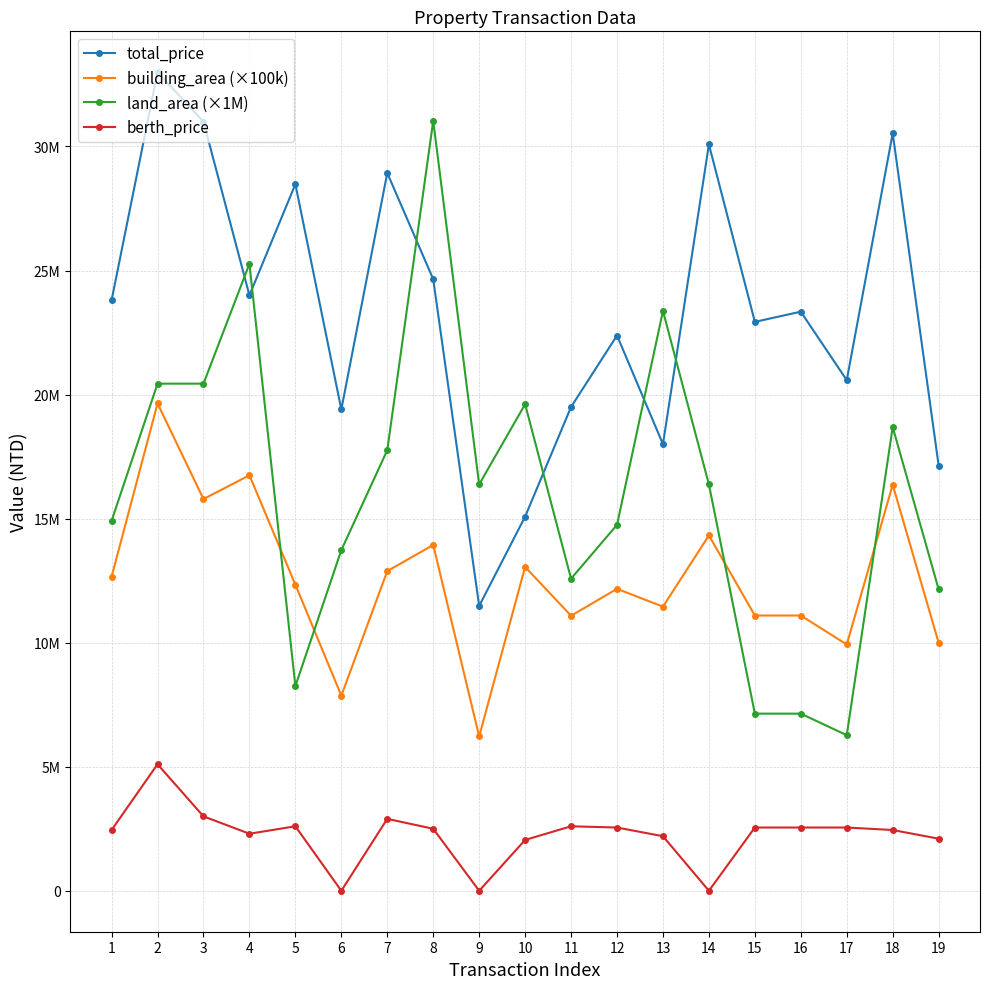

What are all the series names shown in the legend?

total_price, building_area (×100k), land_area (×1M), berth_price